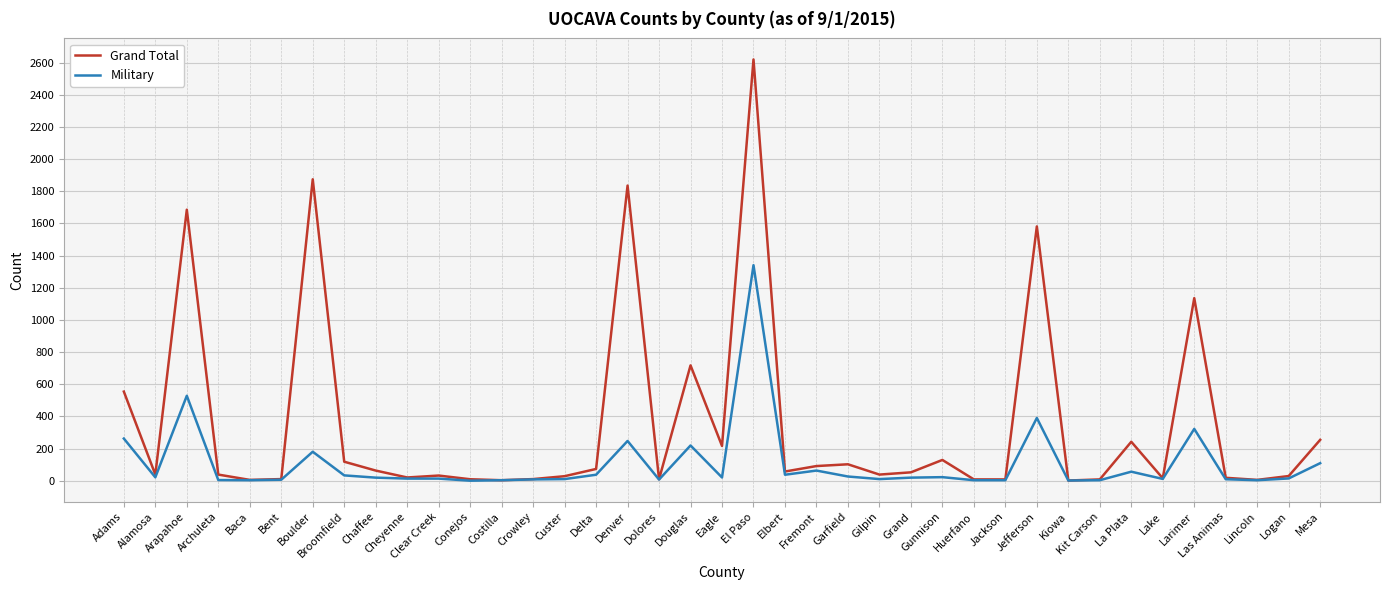

The value of Grand Total at Arapahoe is 1685. True or false?

True